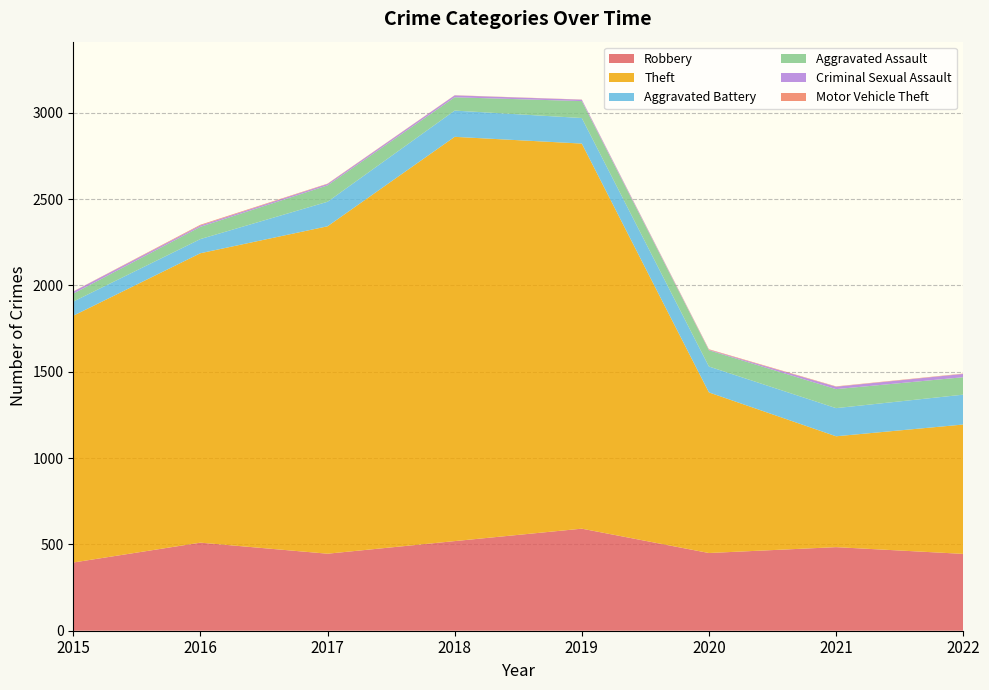

Reading right to left, list all the values displayed in this chart.

Robbery: 2022=445	2021=484	2020=450	2019=591	2018=519	2017=446	2016=510	2015=395
Theft: 2022=749	2021=642	2020=930	2019=2230	2018=2341	2017=1896	2016=1676	2015=1429
Aggravated Battery: 2022=173	2021=163	2020=150	2019=148	2018=152	2017=142	2016=82	2015=82
Aggravated Assault: 2022=101	2021=110	2020=94	2019=98	2018=77	2017=95	2016=71	2015=46
Criminal Sexual Assault: 2022=19	2021=14	2020=3	2019=8	2018=11	2017=8	2016=8	2015=12
Motor Vehicle Theft: 2022=2	2021=2	2020=3	2019=1	2018=1	2017=2	2016=4	2015=1